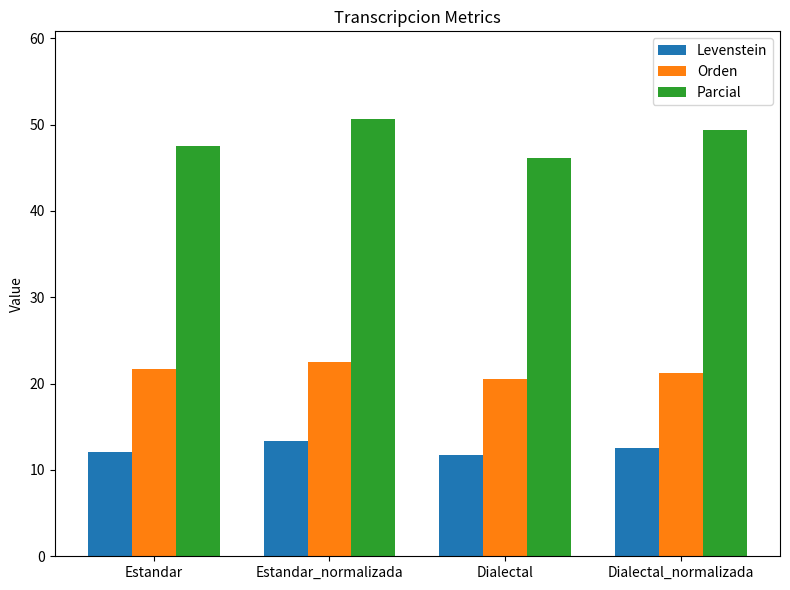

What position from the left is Dialectal_normalizada?

4